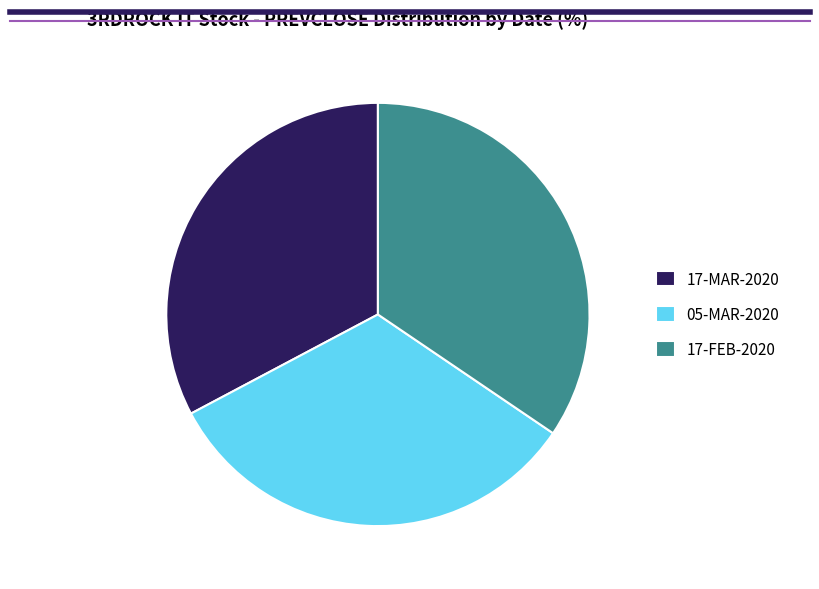

Is the sum of 17-MAR-2020 and 17-FEB-2020 greater than half?

Yes